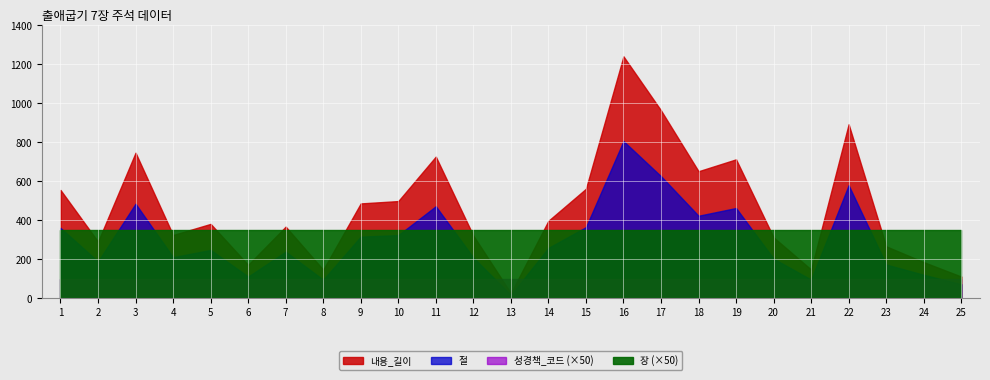

True or false: 절 and 성경책_코드 intersect in this chart.

False